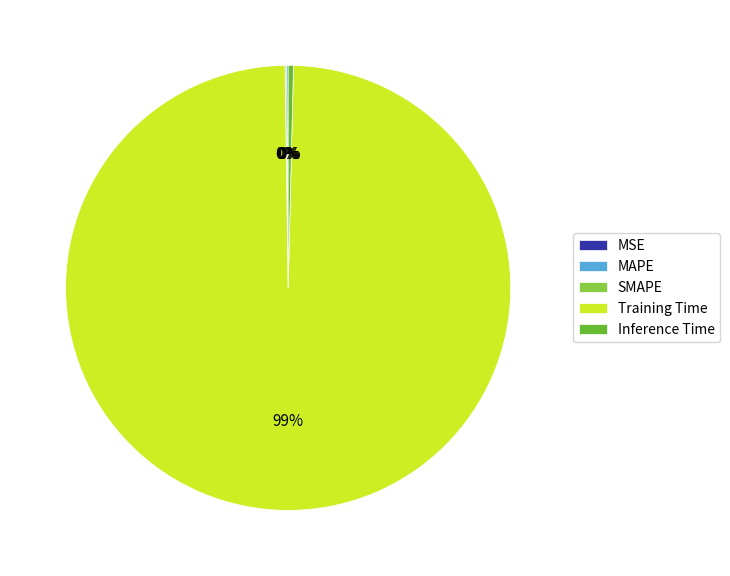

True or false: Training Time accounts for 90% of the total.

False